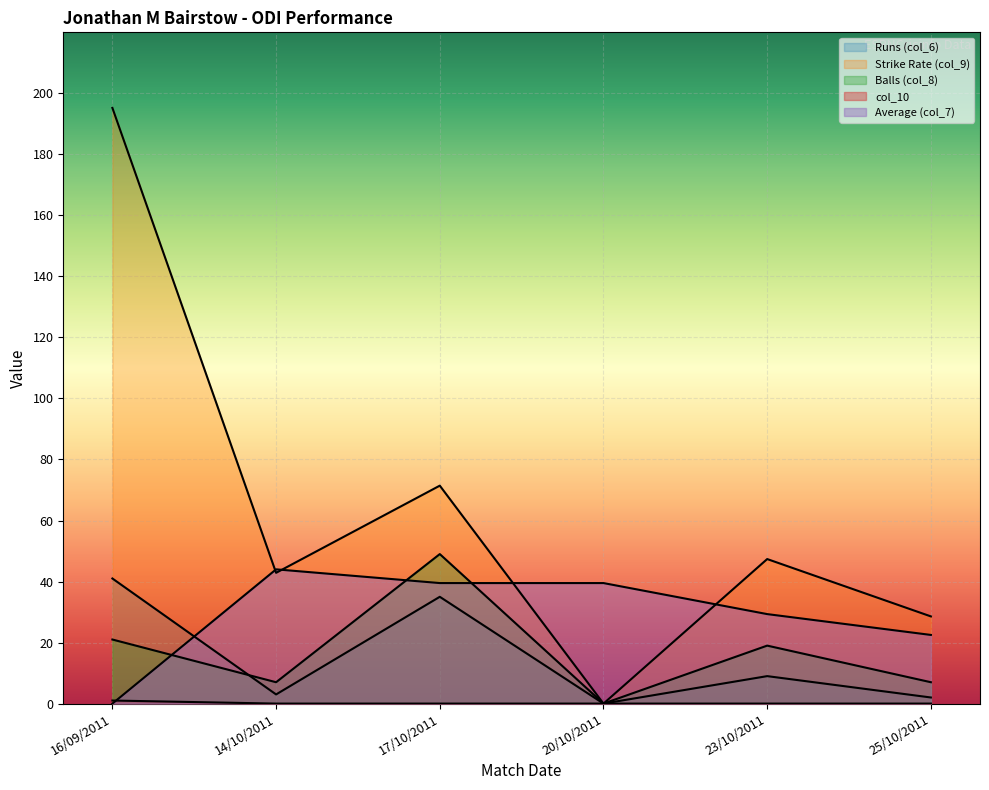

What is the label of the 1st point from the left?

16/09/2011